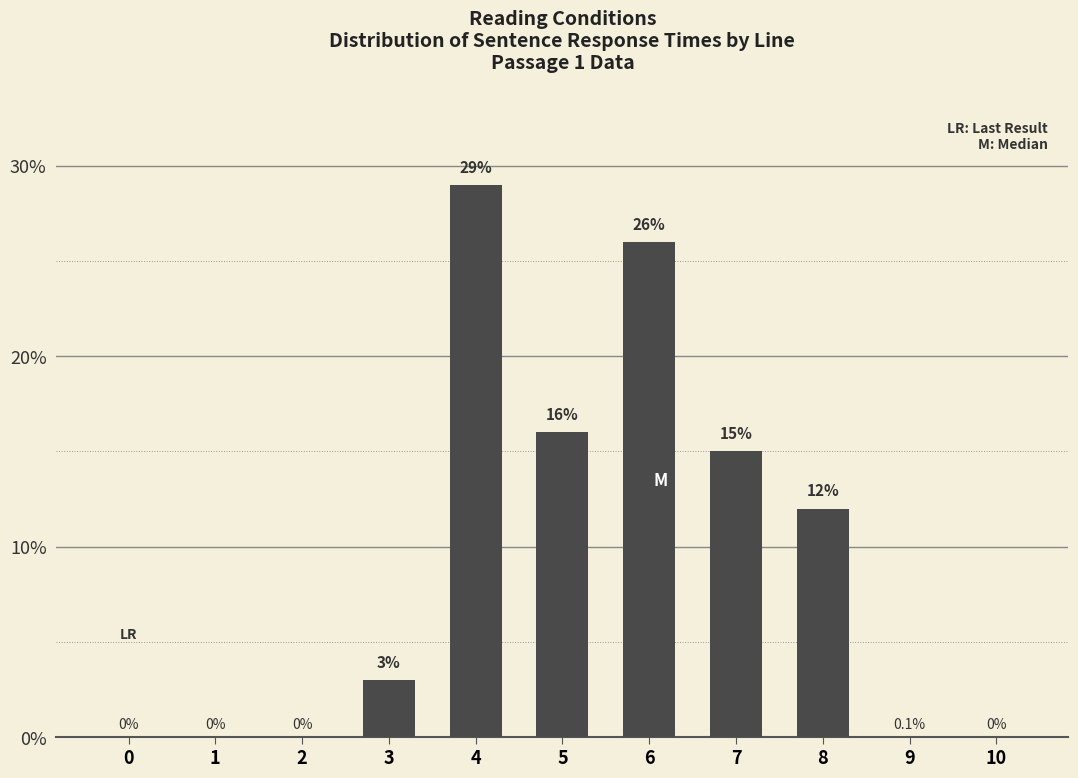

What value does the data have at 7?

15